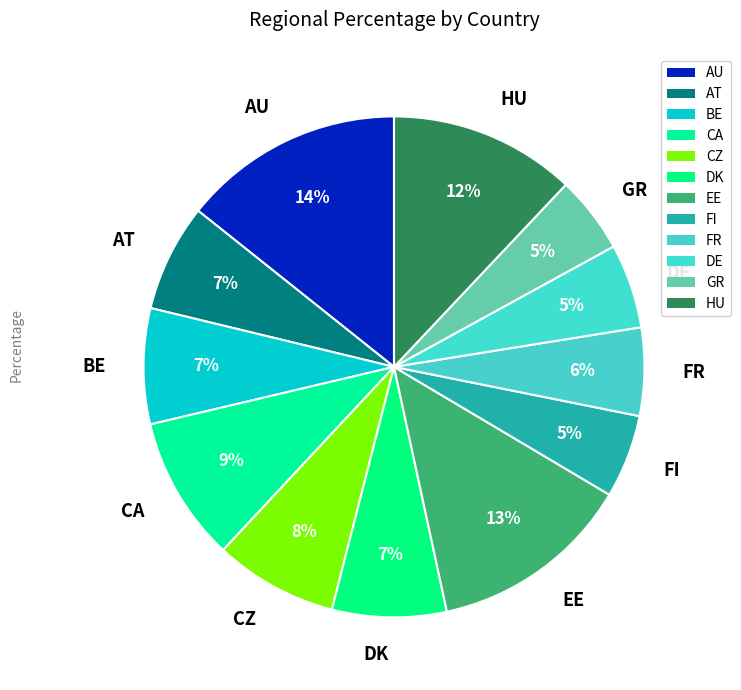

Count the number of slices in the pie.

12